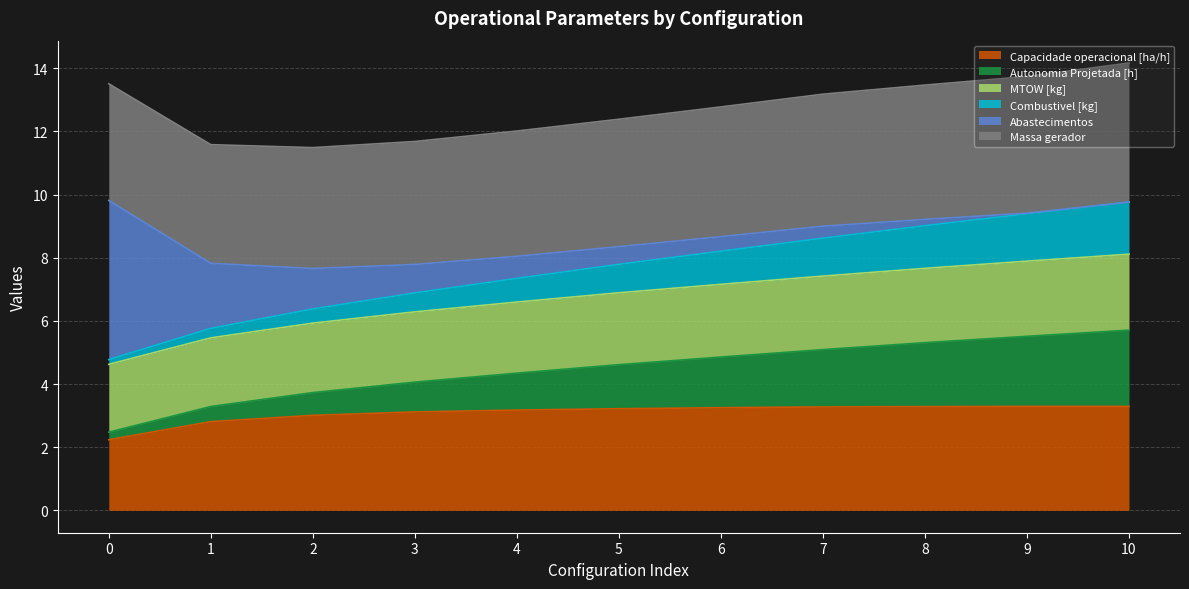

What is the total value across all series at 7?

13.2